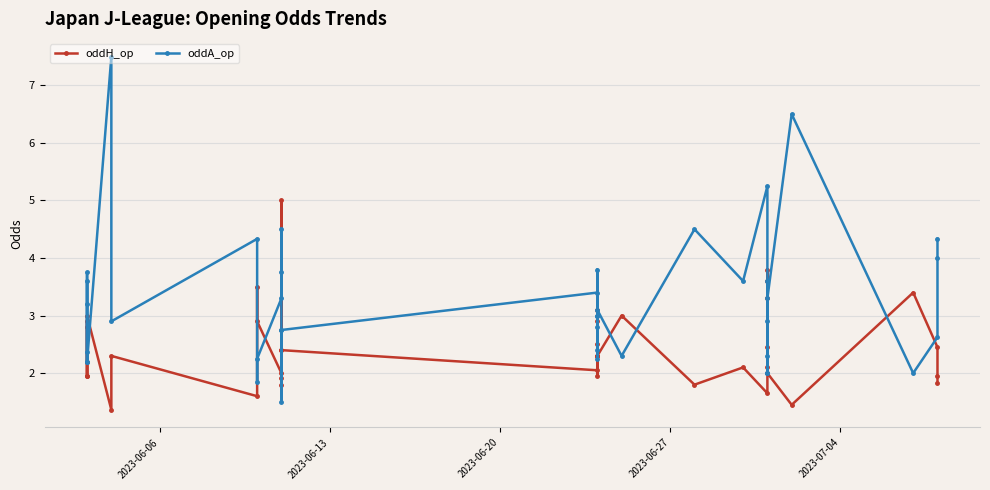

In oddA_op, how many points are lower than both neighbors (excluding endpoints)?

14